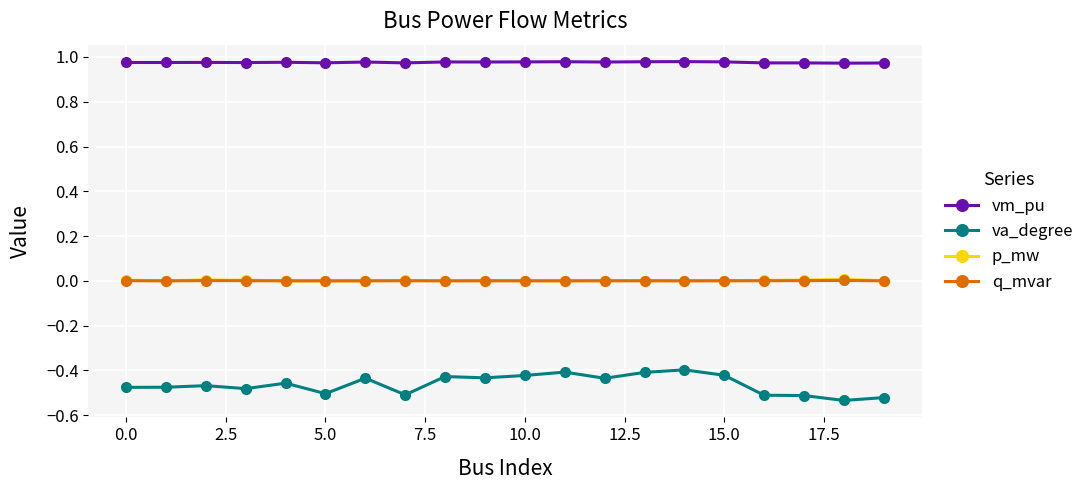

True or false: va_degree and vm_pu intersect in this chart.

False